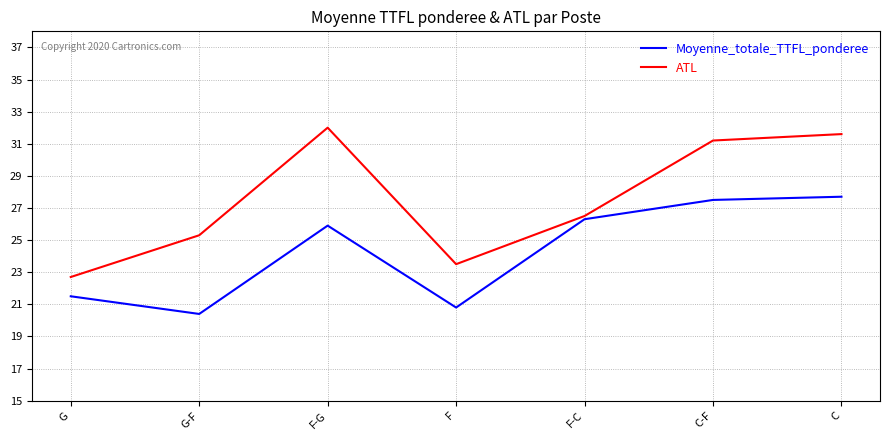

At how many categories does at least one series exceed 30?

3